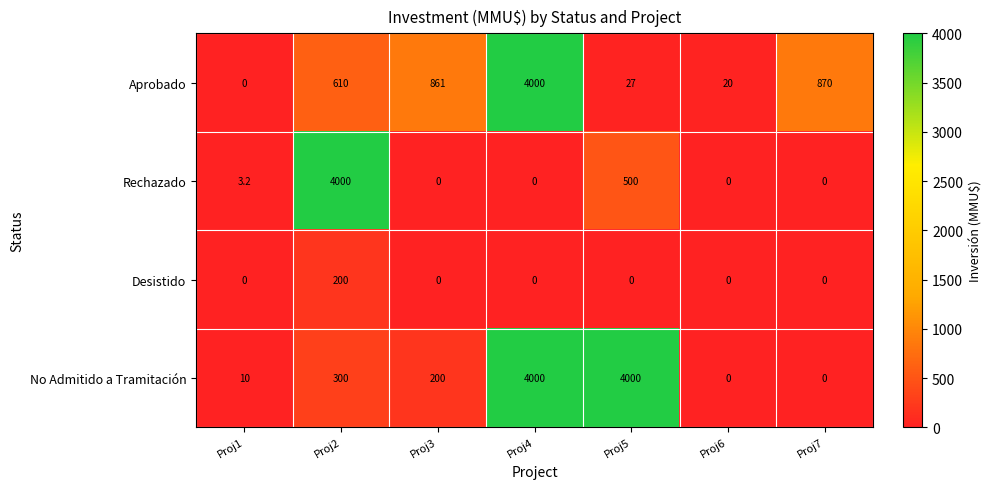

Which series has the largest total across all categories?

No Admitido a Tramitación